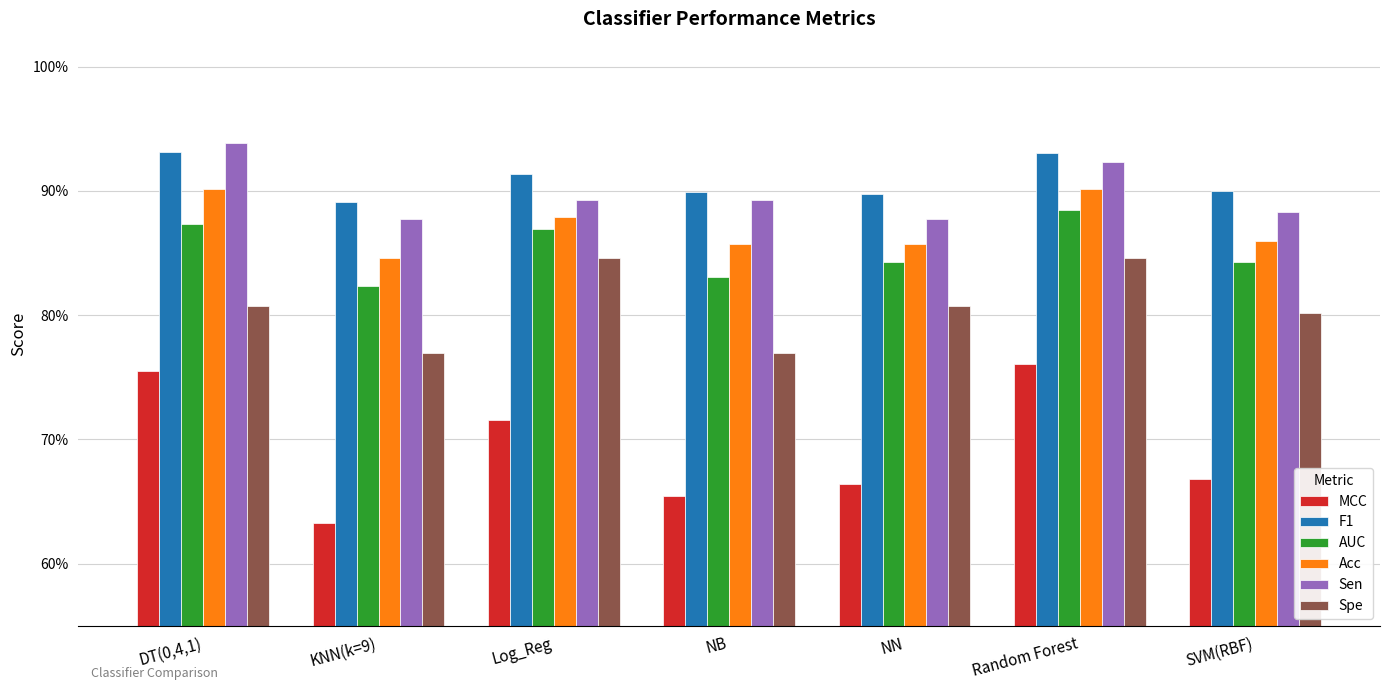

What is the difference between the second highest and minimum values in the Acc series?

0.1